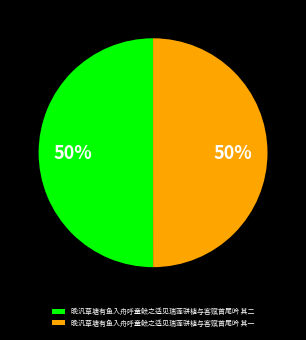

True or false: 晚汎草塘有鱼入舟呼童鲙之适见瑞莲骈植与客赋首尾吟 其一 accounts for 50% of the total.

True